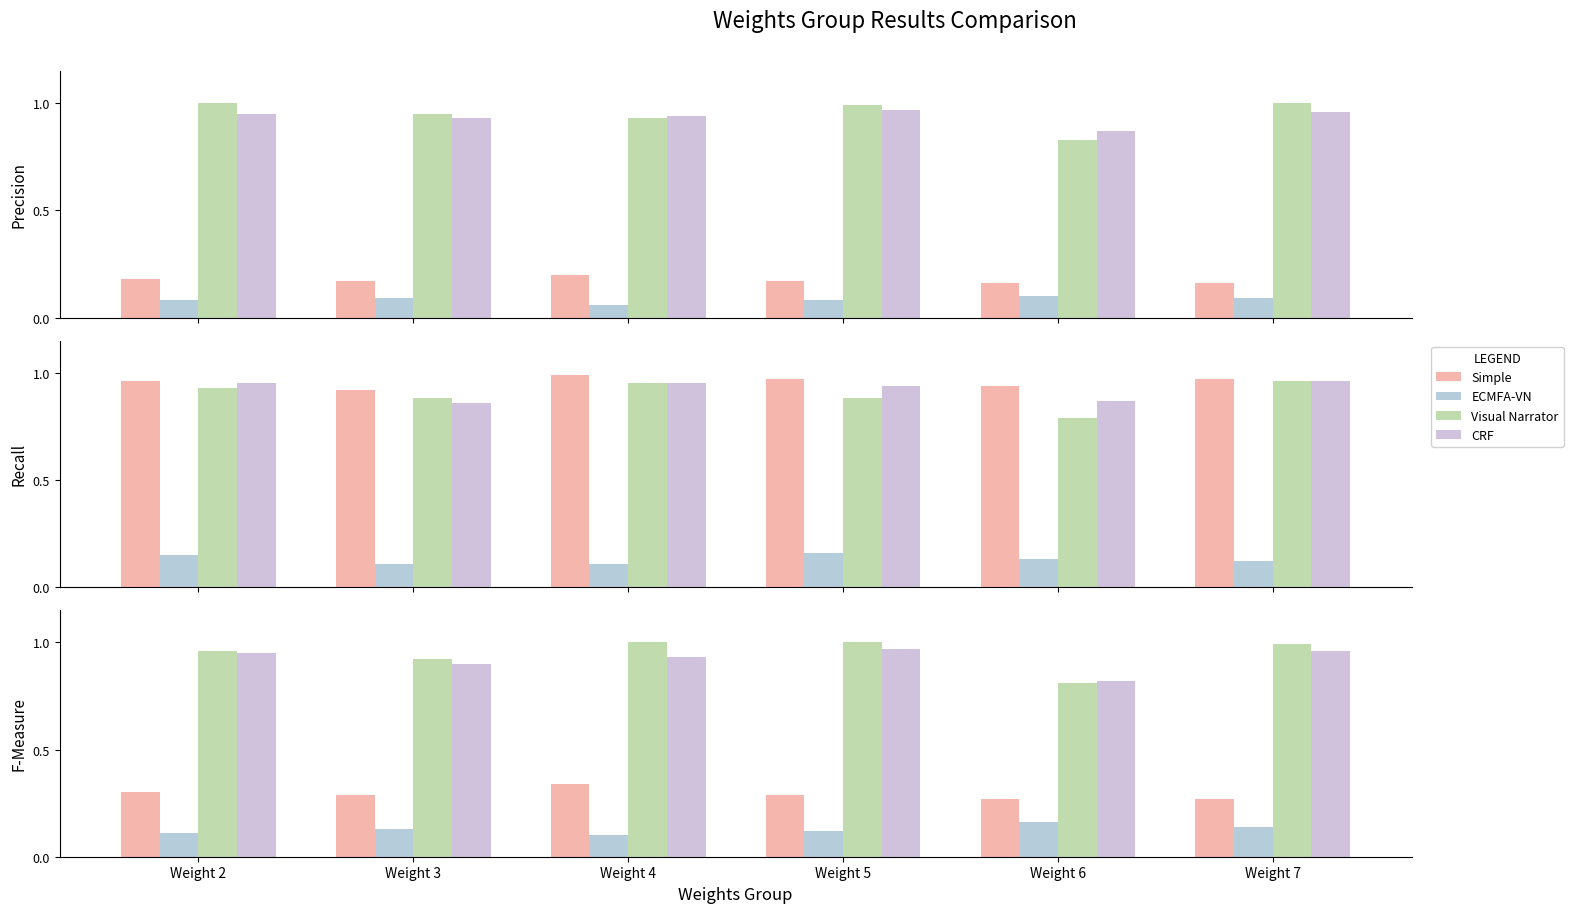

What is the greatest value displayed?

1.0